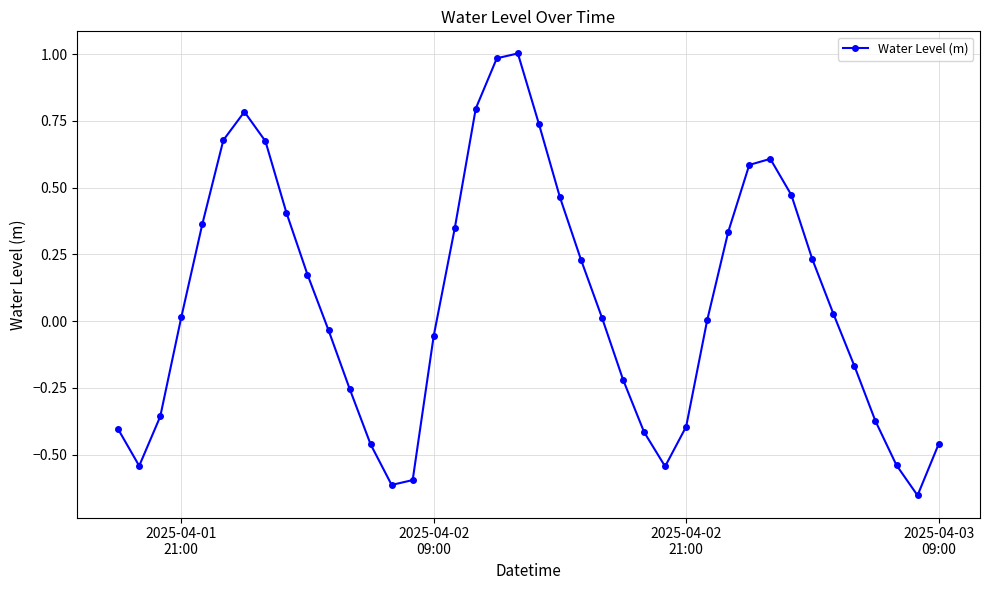

What is the maximum value shown in the chart?

1.0